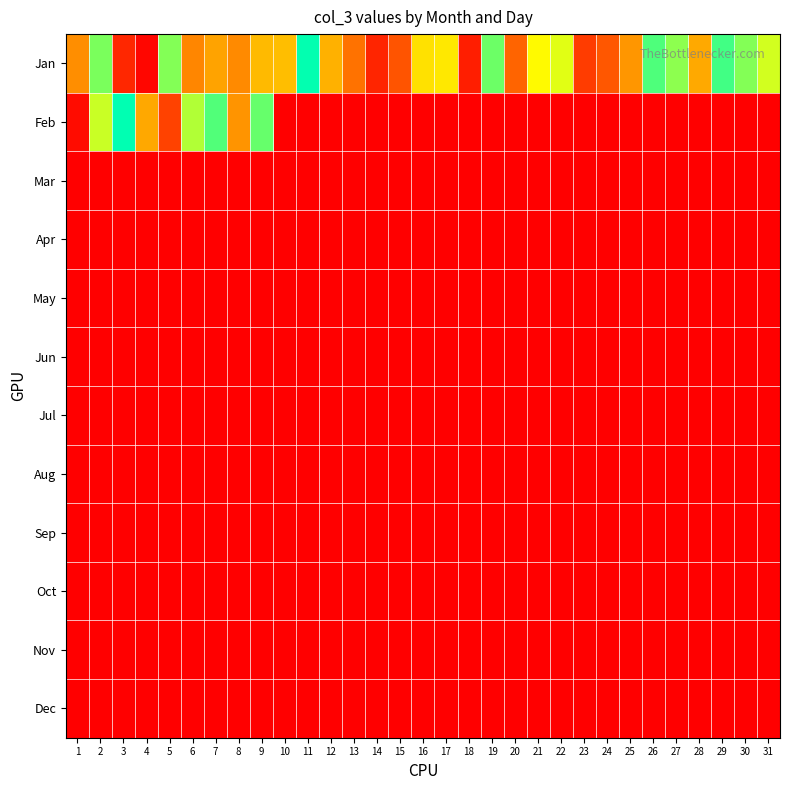

What is the total value across all series at 13?

73054832